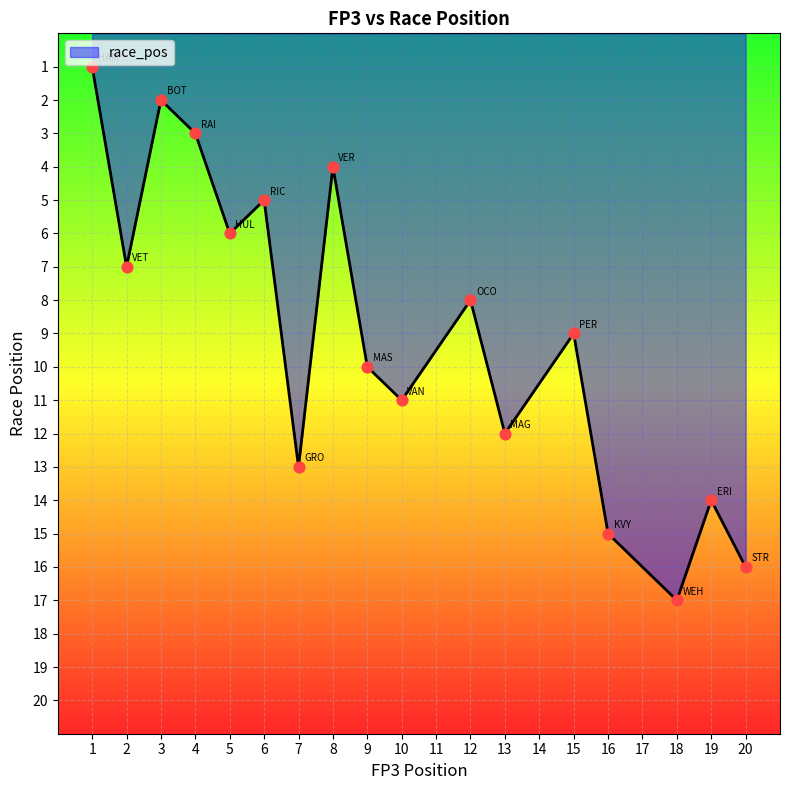

What is the change in value from 12 to 13?

+4